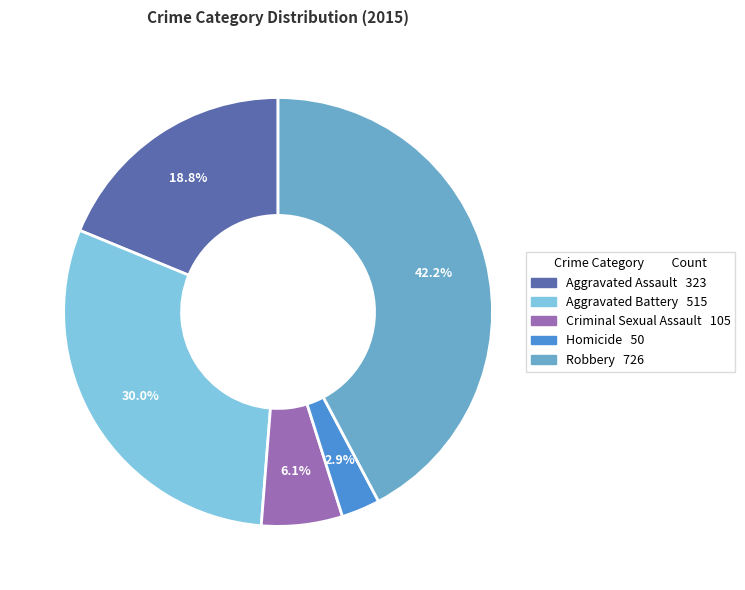

What percentage is NOT represented by Aggravated Battery?

70.0%